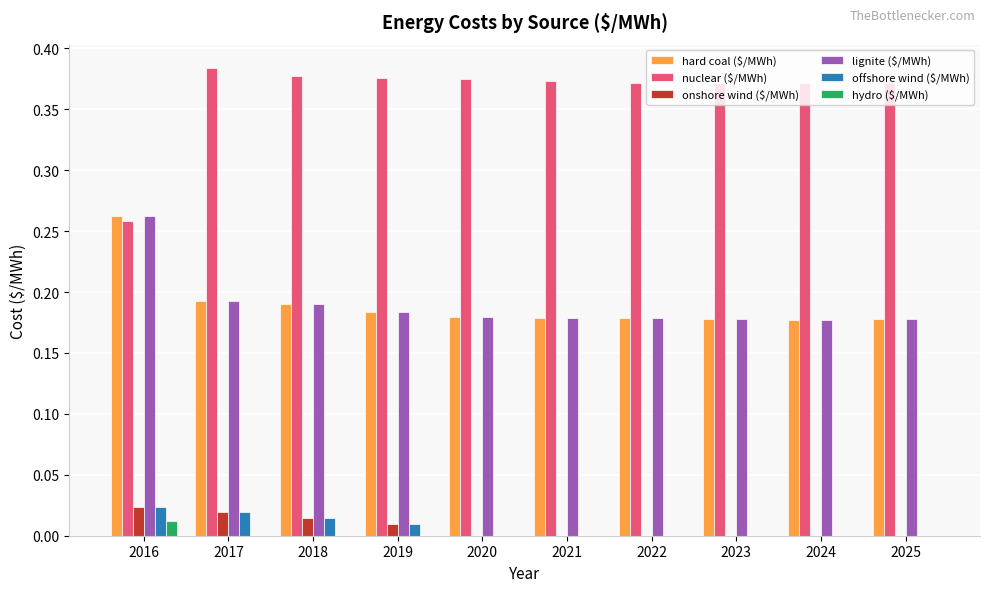

Which category has the highest value across all series?

2017